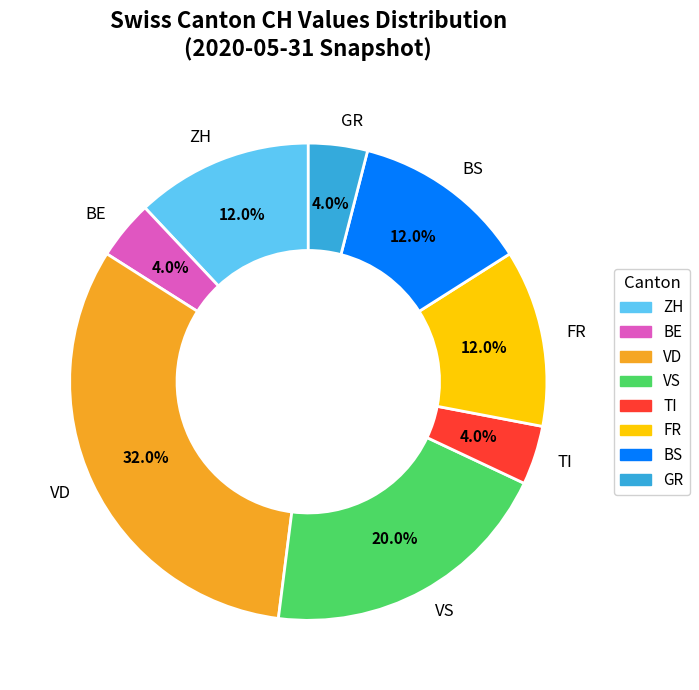

Which slice is the largest?

VD